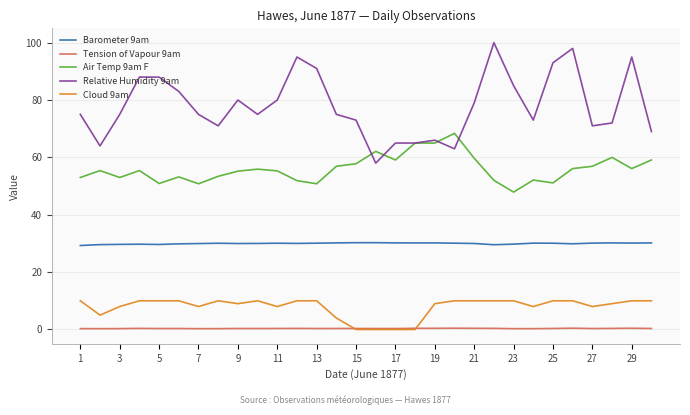

Which series has the largest total across all categories?

Relative Humidity 9am